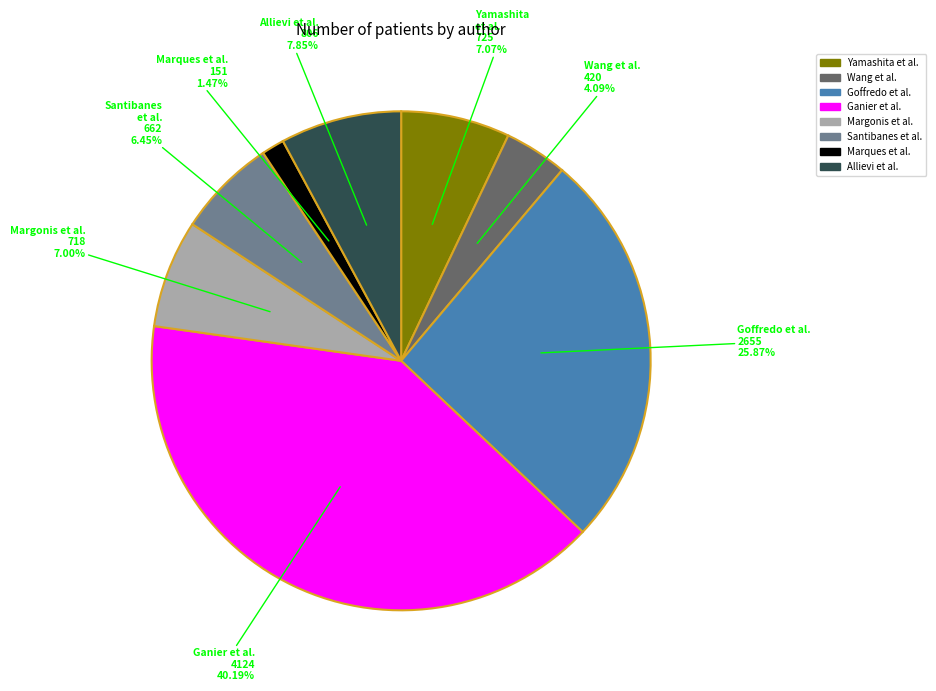

Which has a higher value, Santibanes et al. or Ganier et al.?

Ganier et al.